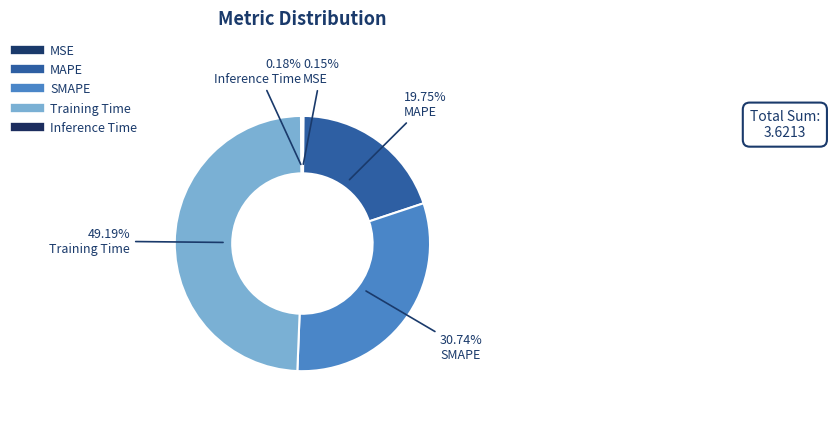

Rank the categories by value from lowest to highest.

MSE, Inference Time, MAPE, SMAPE, Training Time